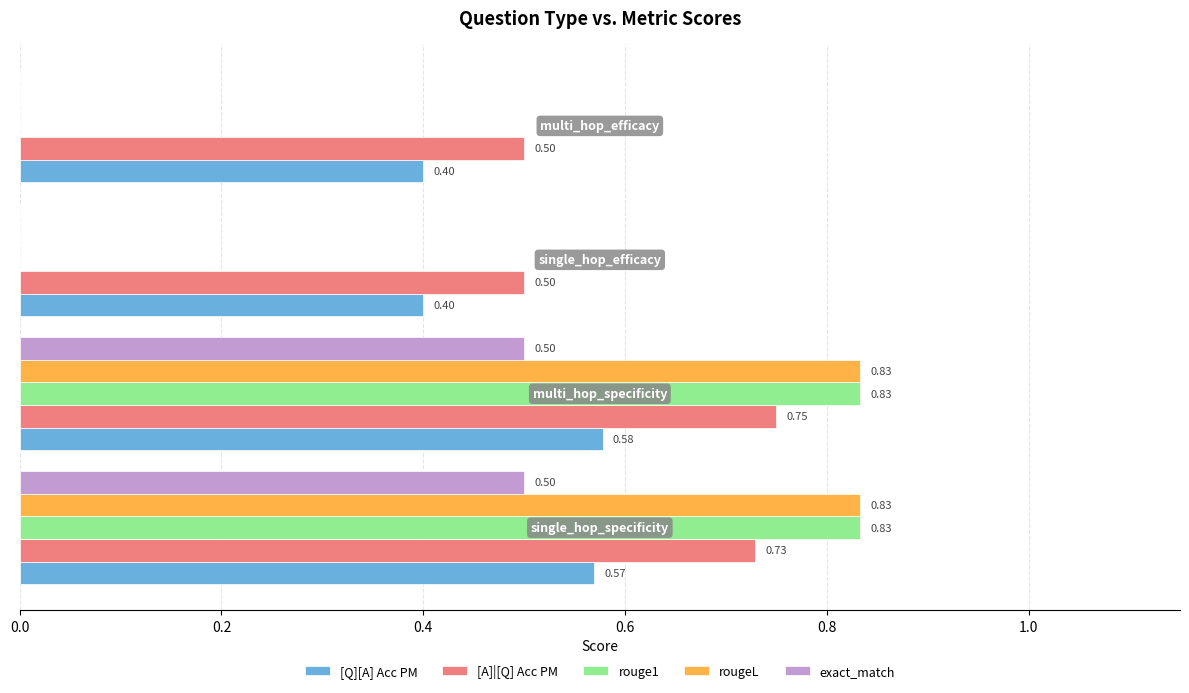

Which series has the largest total across all categories?

[A]|[Q] Acc PM